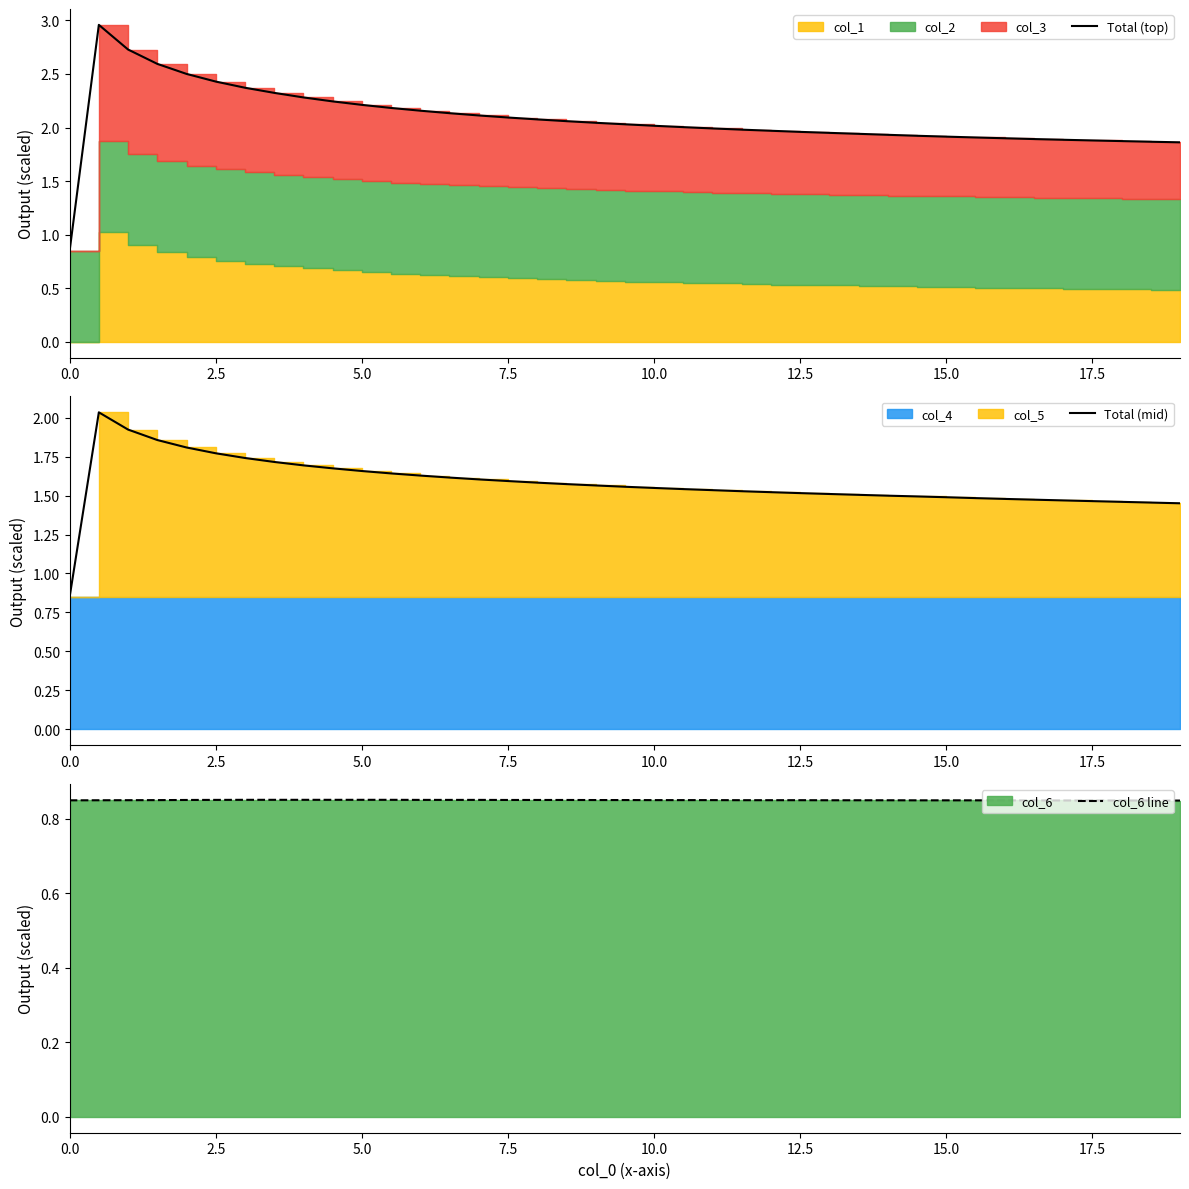

List the series in order of their peak value, lowest first.

col_6 line, Total (mid), Total (top)